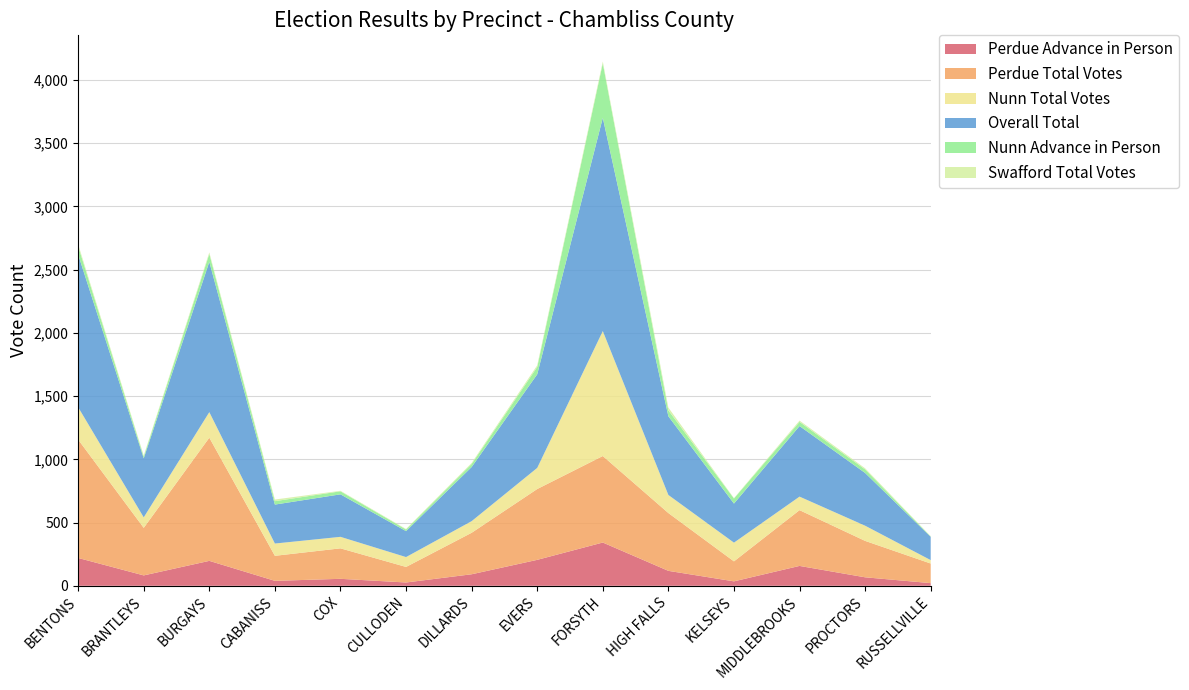

Is it true that Perdue Advance in Person equals 322 at BENTONS?

False